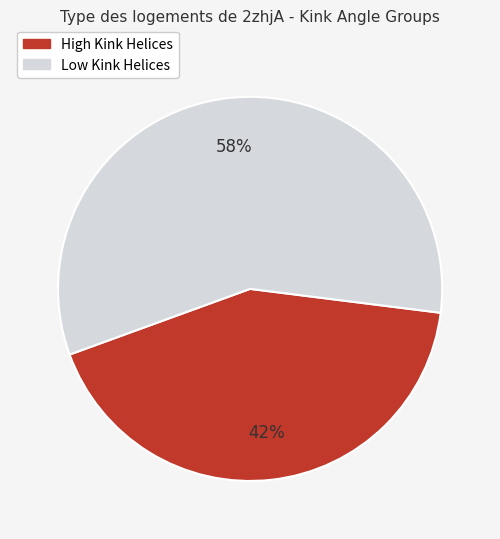

Count the number of slices in the pie.

2